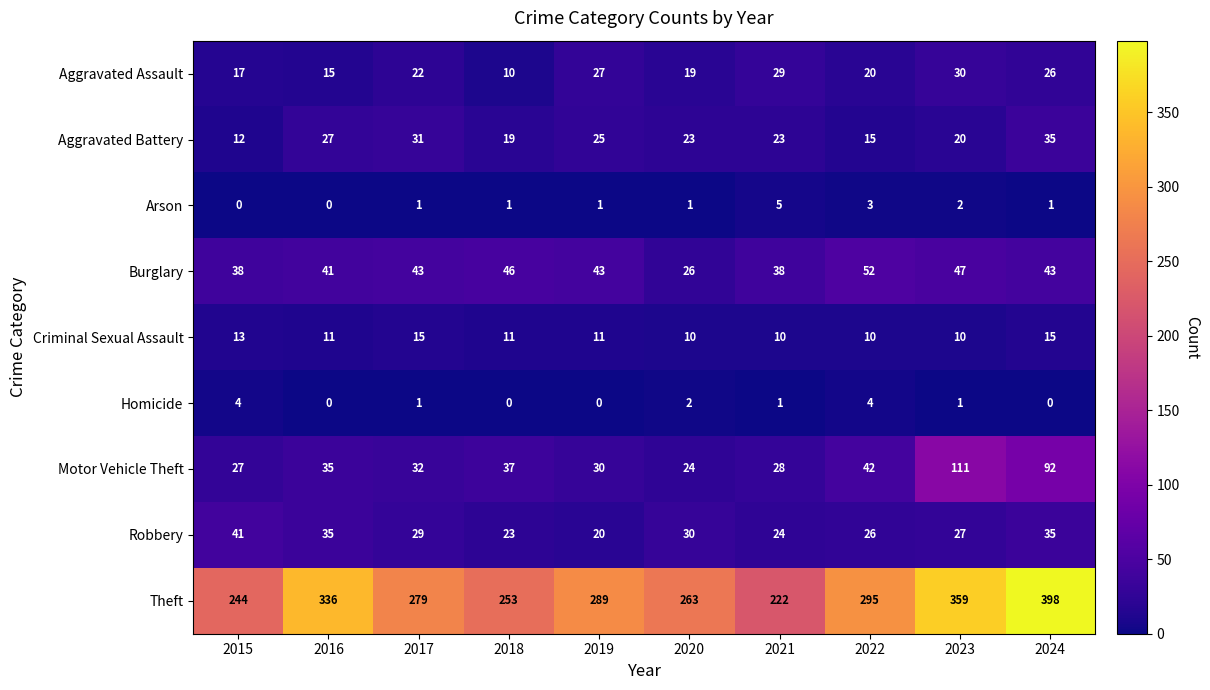

What is the highest value of the Aggravated Battery series?

35